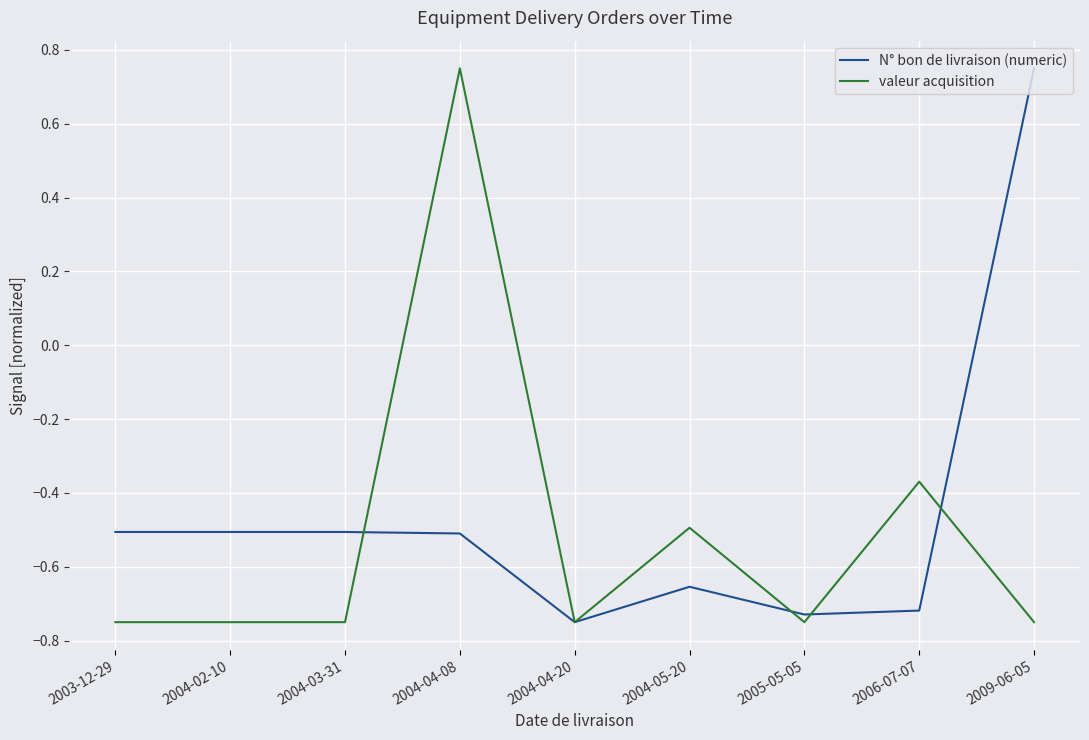

The value of N° bon de livraison (numeric) at 2004-04-08 is -0.5. True or false?

True